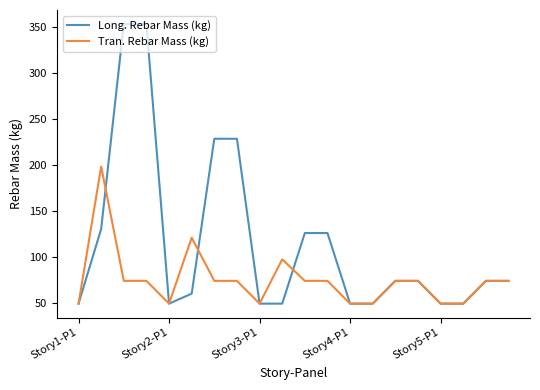

Rank the series by their maximum value, from lowest to highest.

Tran. Rebar Mass (kg), Long. Rebar Mass (kg)